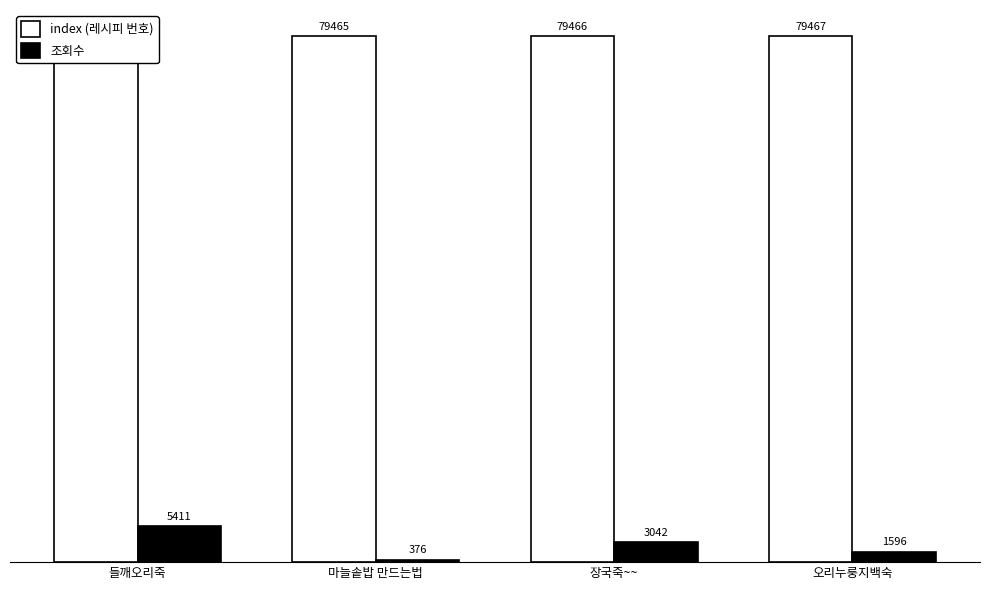

What position from the left is 마늘솥밥 만드는법?

2